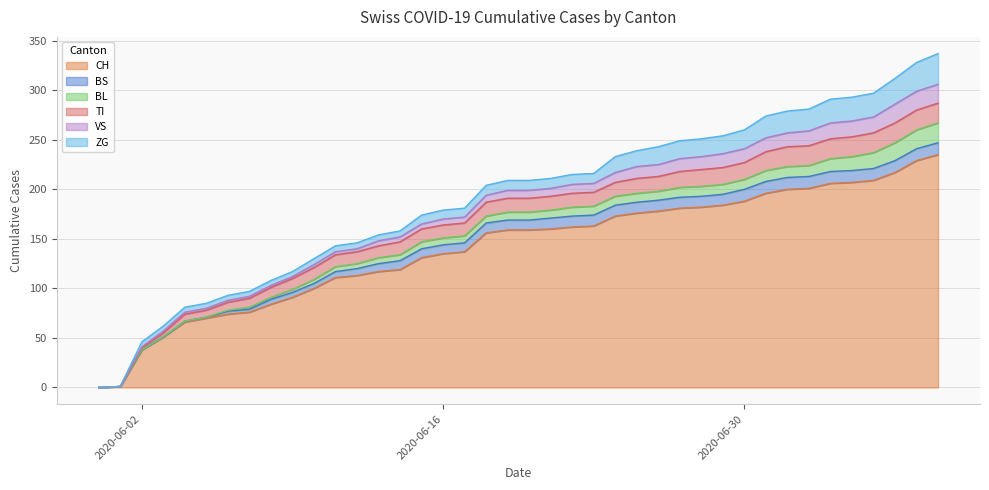

What position from the left is 2020-06-25?

26